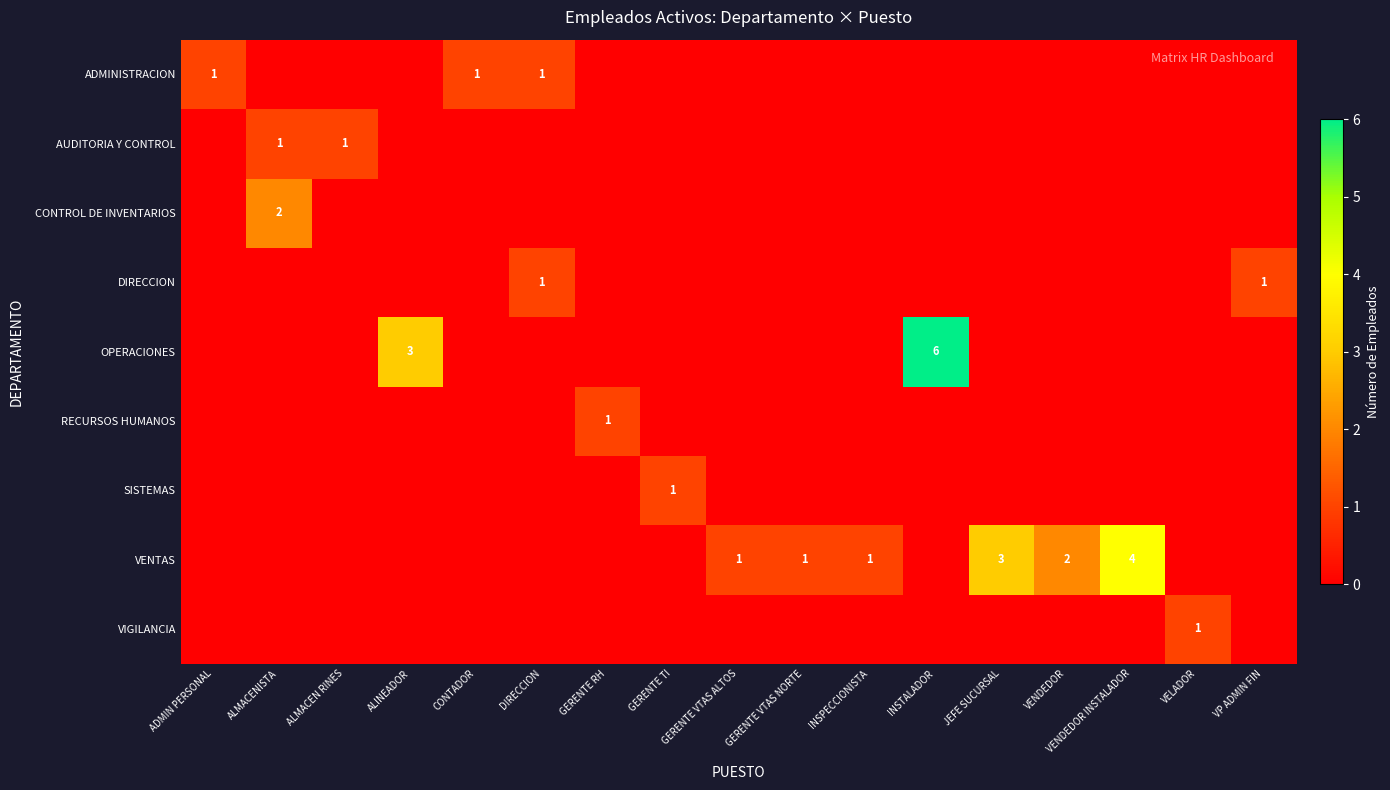

What is the difference between the maximum and second lowest values in the OPERACIONES series?

6